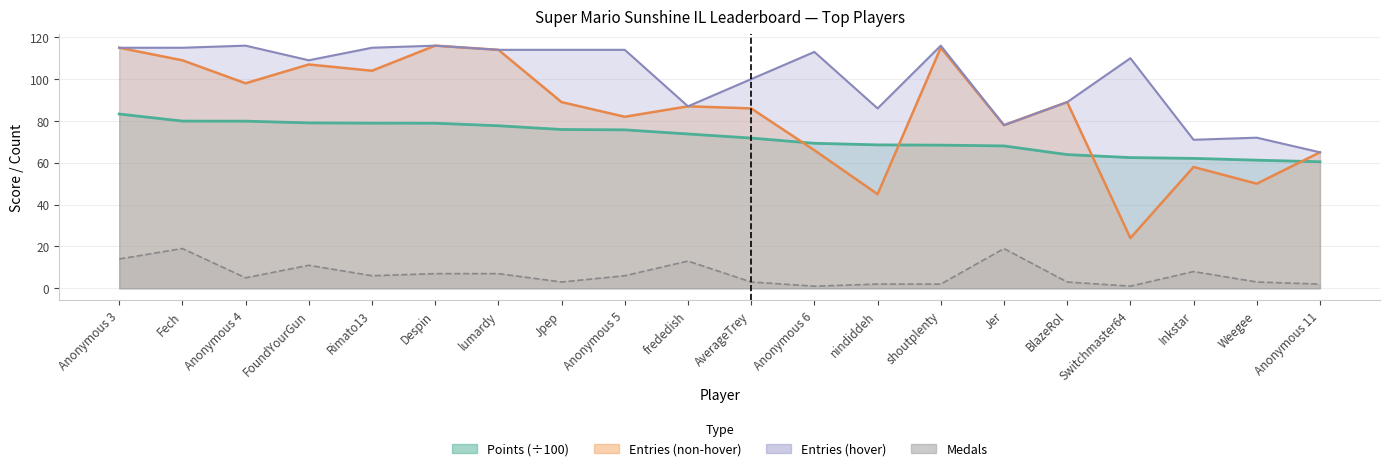

Reading right to left, list all the values displayed in this chart.

Points: Anonymous 11=60.5	Weegee=61.2	Inkstar=62.1	Switchmaster64=62.5	BlazeRol=63.9	Jer=68.1	shoutplenty=68.4	nindiddeh=68.6	Anonymous 6=69.3	AverageTrey=71.8	frededish=73.8	Anonymous 5=75.7	Jpep=75.9	lumardy=77.7	Despin=78.9	Rimato13=78.9	FoundYourGun=79.1	Anonymous 4=79.9	Fech=79.9	Anonymous 3=83.3
Medals: Anonymous 11=2.0	Weegee=3.0	Inkstar=8.0	Switchmaster64=1.0	BlazeRol=3.0	Jer=19.0	shoutplenty=2.0	nindiddeh=2.0	Anonymous 6=1.0	AverageTrey=3.0	frededish=13.0	Anonymous 5=6.0	Jpep=3.0	lumardy=7.0	Despin=7.0	Rimato13=6.0	FoundYourGun=11.0	Anonymous 4=5.0	Fech=19.0	Anonymous 3=14.0
col_3: Anonymous 11=65.0	Weegee=50.0	Inkstar=58.0	Switchmaster64=24.0	BlazeRol=89.0	Jer=78.0	shoutplenty=115.0	nindiddeh=45.0	Anonymous 6=66.0	AverageTrey=86.0	frededish=87.0	Anonymous 5=82.0	Jpep=89.0	lumardy=114.0	Despin=116.0	Rimato13=104.0	FoundYourGun=107.0	Anonymous 4=98.0	Fech=109.0	Anonymous 3=115.0
col_4: Anonymous 11=65.0	Weegee=72.0	Inkstar=71.0	Switchmaster64=110.0	BlazeRol=89.0	Jer=78.0	shoutplenty=116.0	nindiddeh=86.0	Anonymous 6=113.0	AverageTrey=100.0	frededish=87.0	Anonymous 5=114.0	Jpep=114.0	lumardy=114.0	Despin=116.0	Rimato13=115.0	FoundYourGun=109.0	Anonymous 4=116.0	Fech=115.0	Anonymous 3=115.0